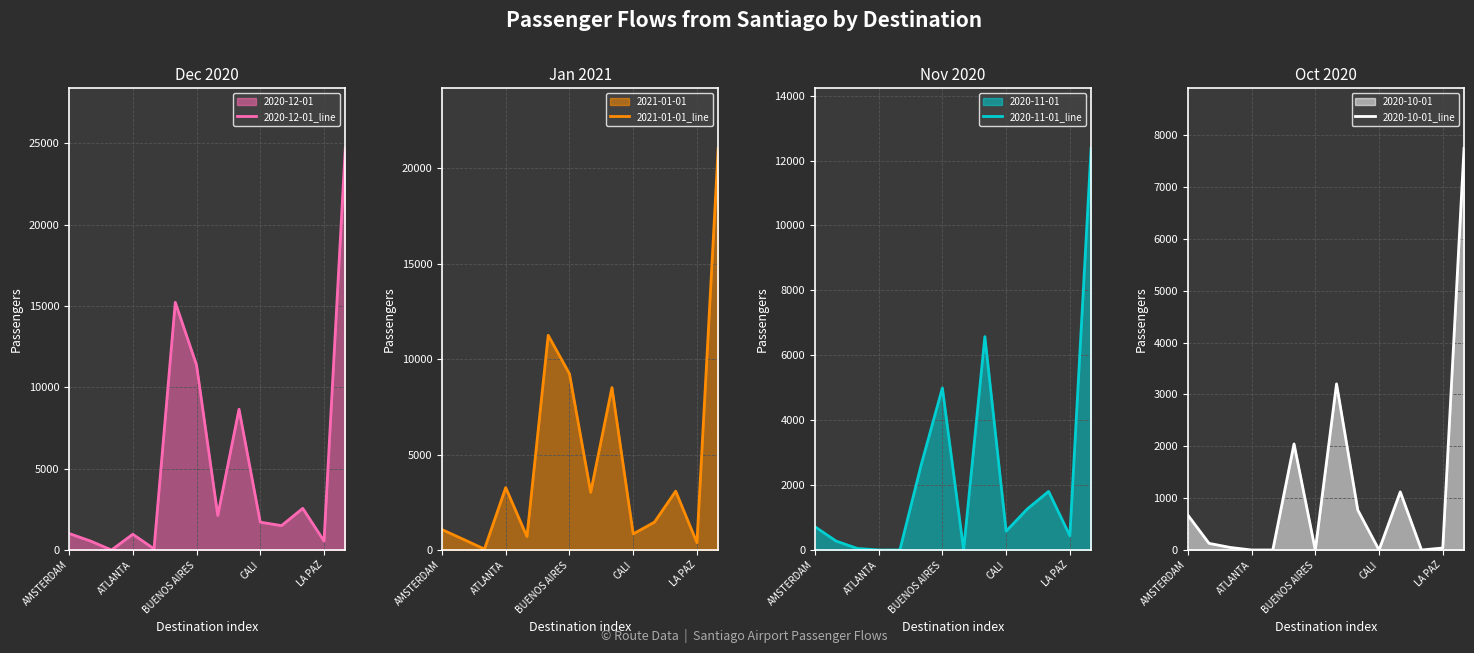

How many times do 2020-12-01_line and 2021-01-01_line cross each other?

5